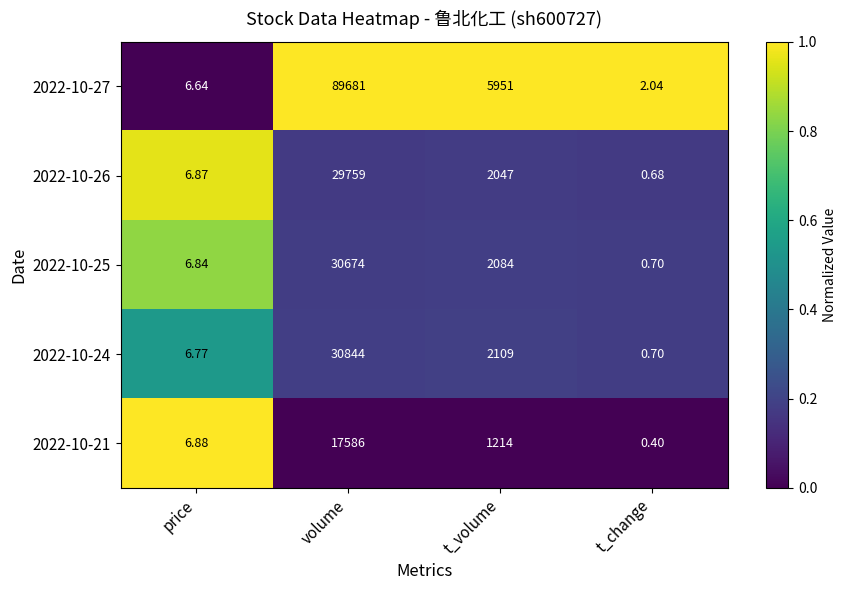

Which category has the lowest value across all series?

t_change